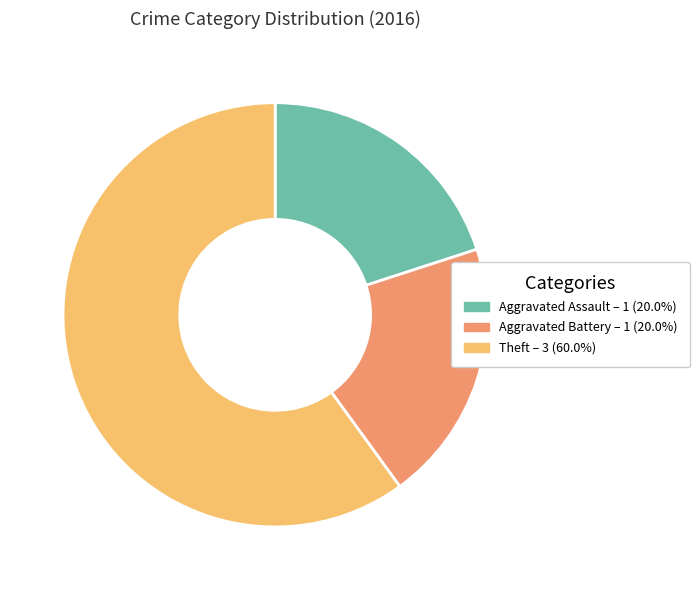

Is there a majority slice in this chart?

Yes